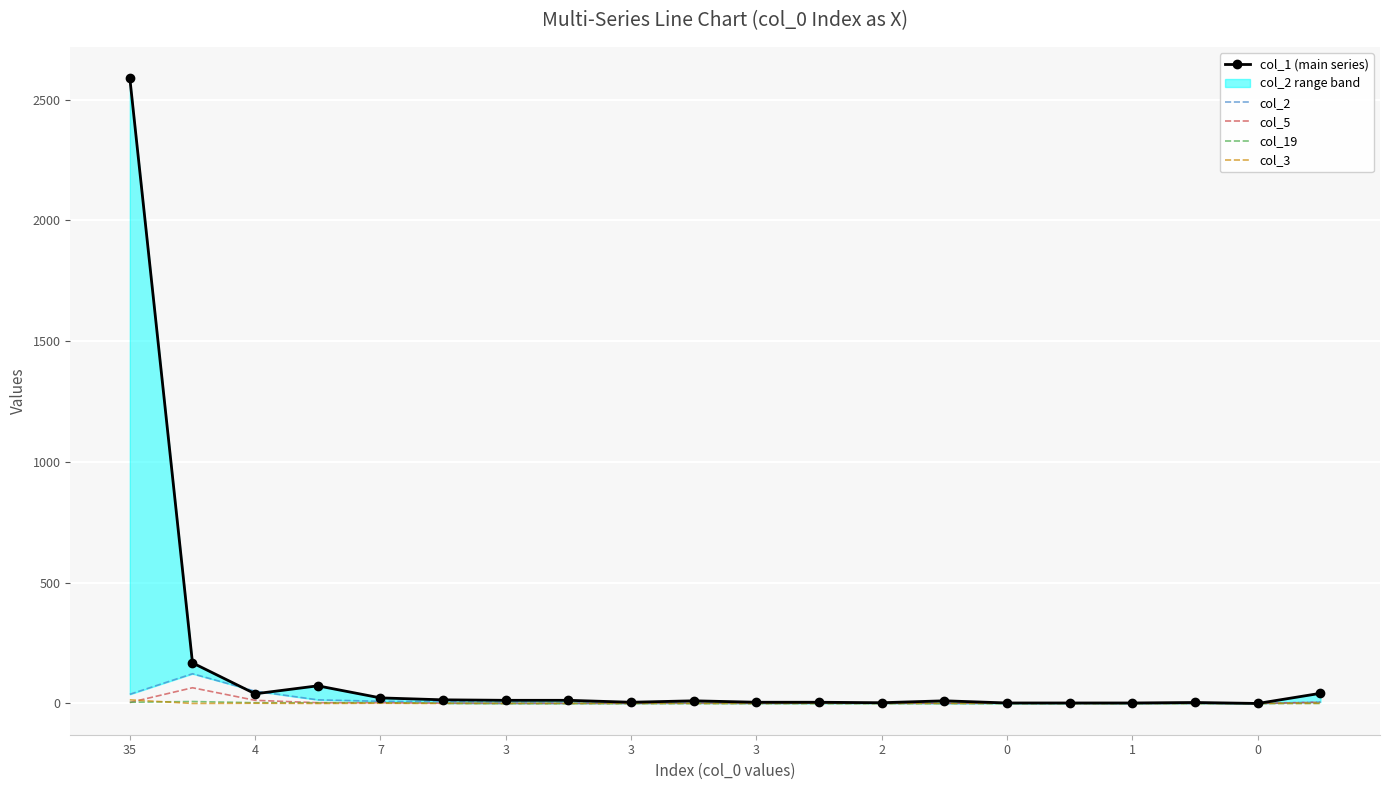

True or false: col_3 has more than 0 interior local peaks.

True